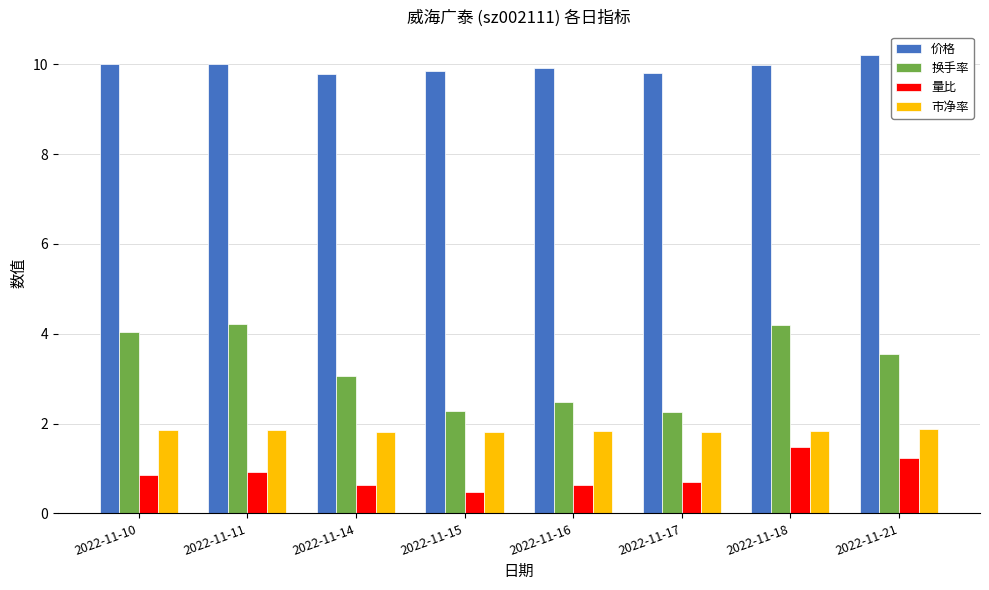

What are all the series names shown in the legend?

价格, 换手率, 量比, 市净率